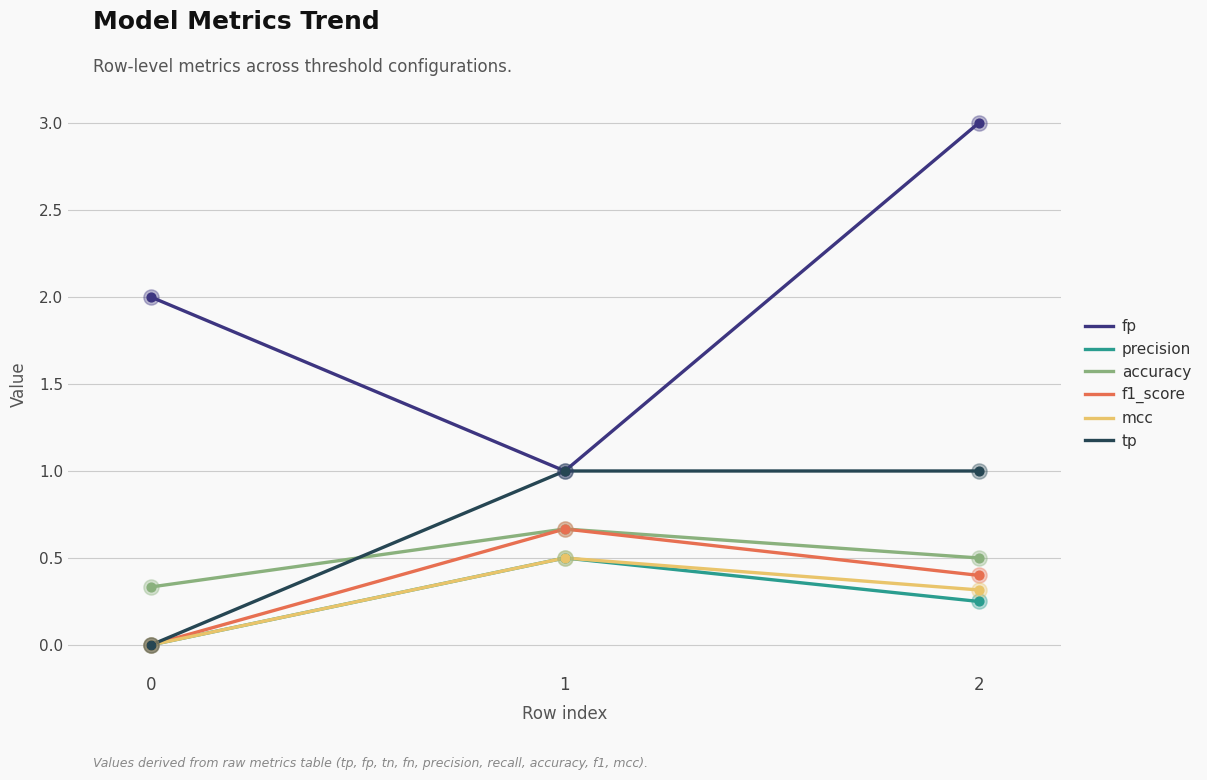

What is the total value across all series at 0?

2.3